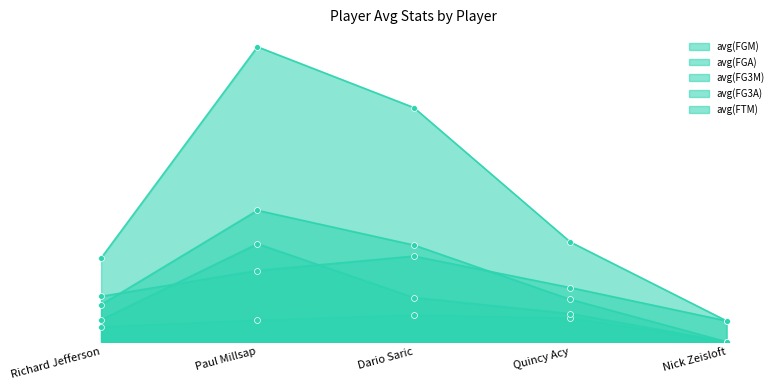

What is the total value across all series at Nick Zeisloft?

2.0